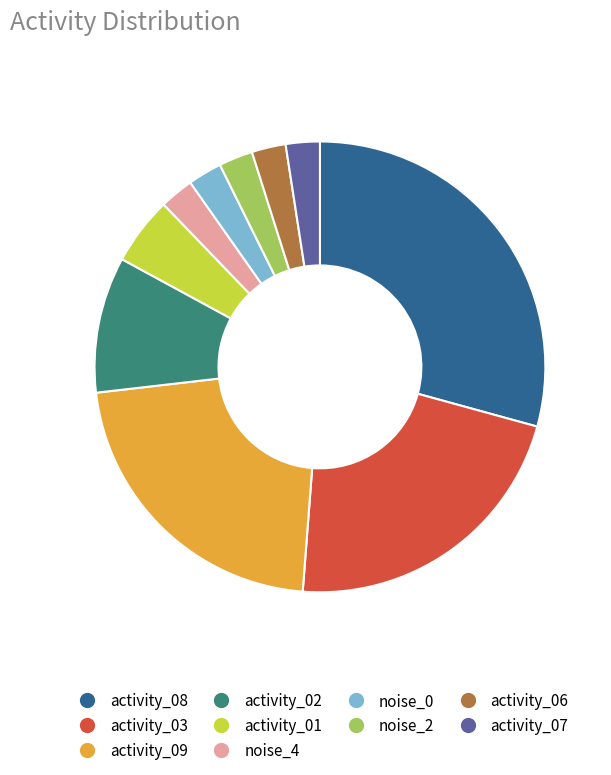

True or false: noise_2 accounts for 14% of the total.

False